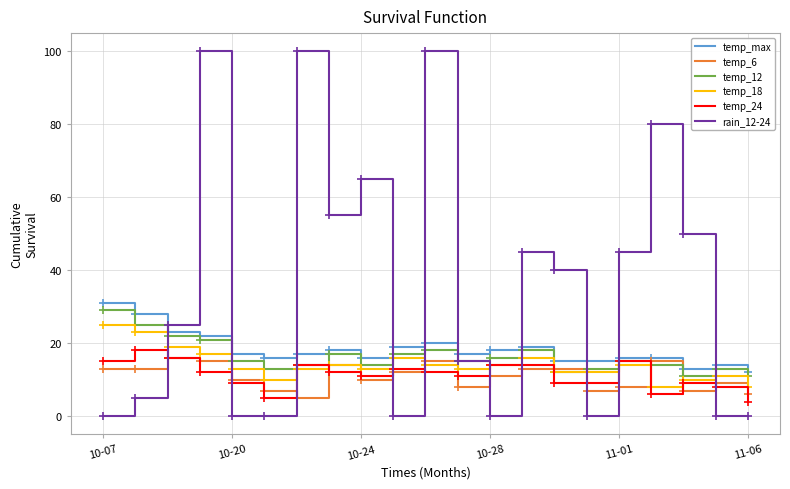

Which series has the widest spread of values?

rain_12-24